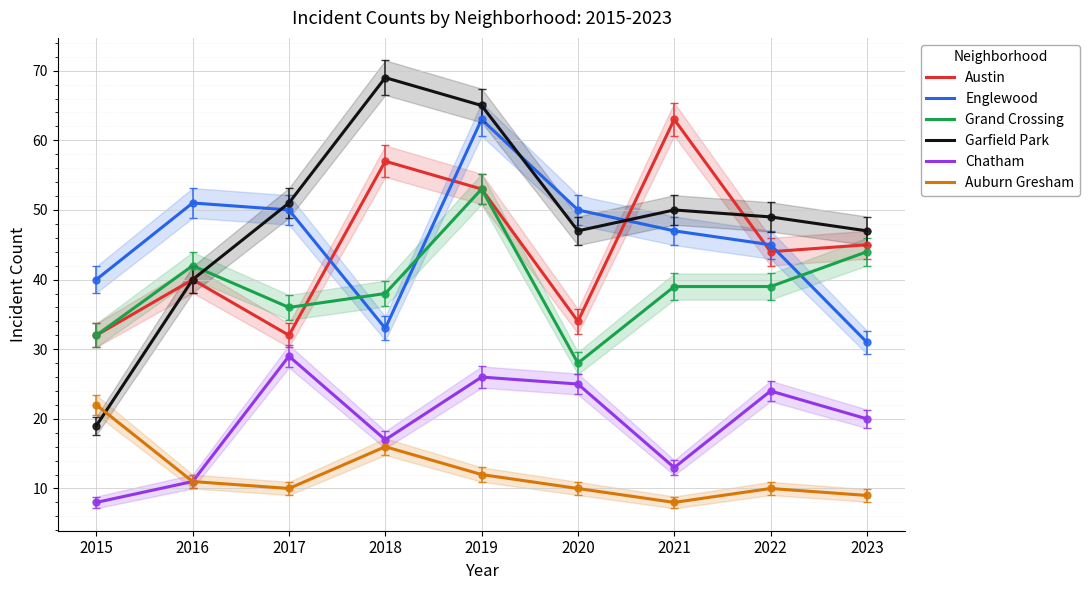

Is the value of Garfield Park at 2022 greater than the value of Englewood at 2017?

No